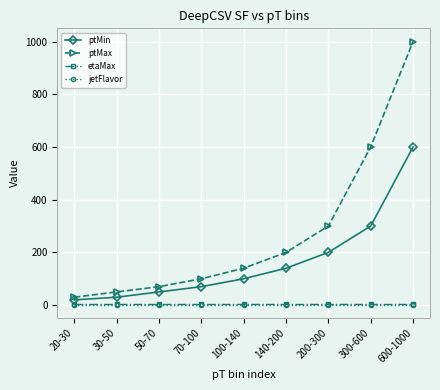

What position from the left is 600-1000?

9